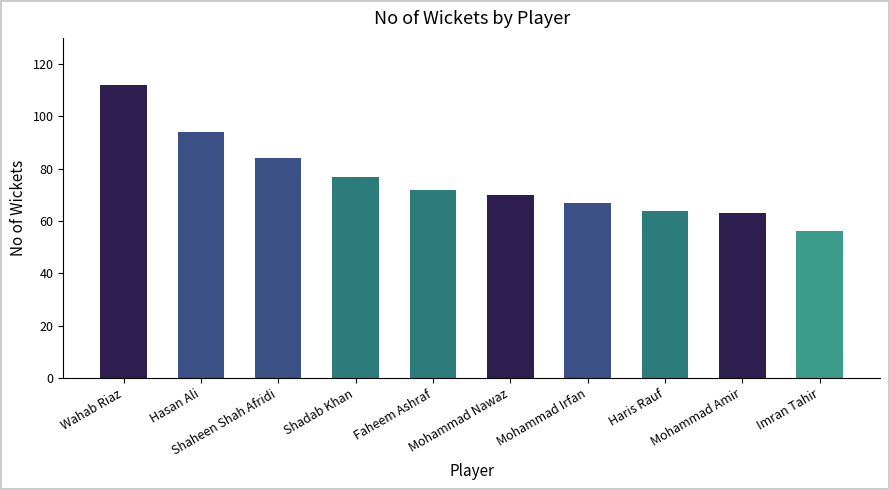

What is the minimum value shown in the chart?

56